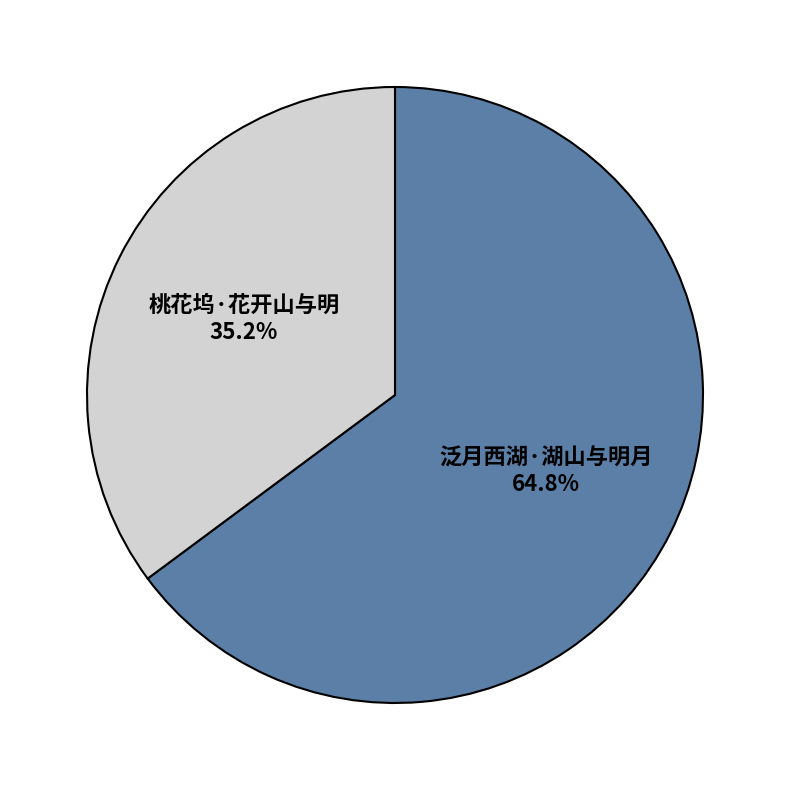

How many segments does this pie chart have?

2